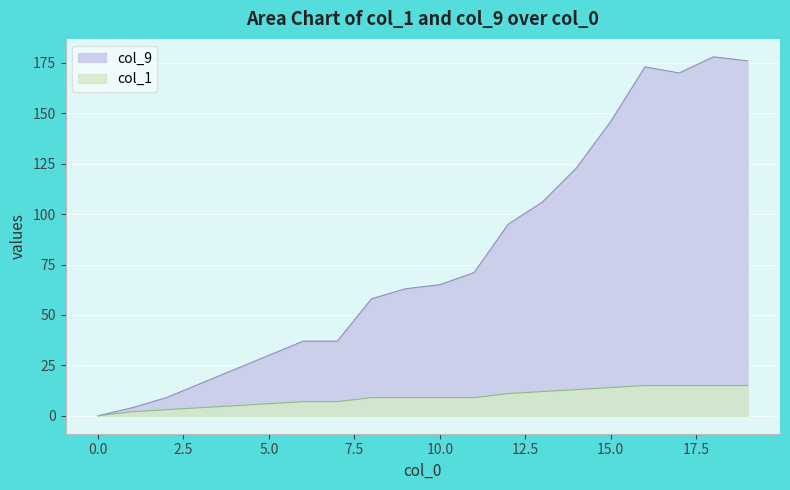

Rank the series at 5 from highest to lowest value.

col_9, col_1